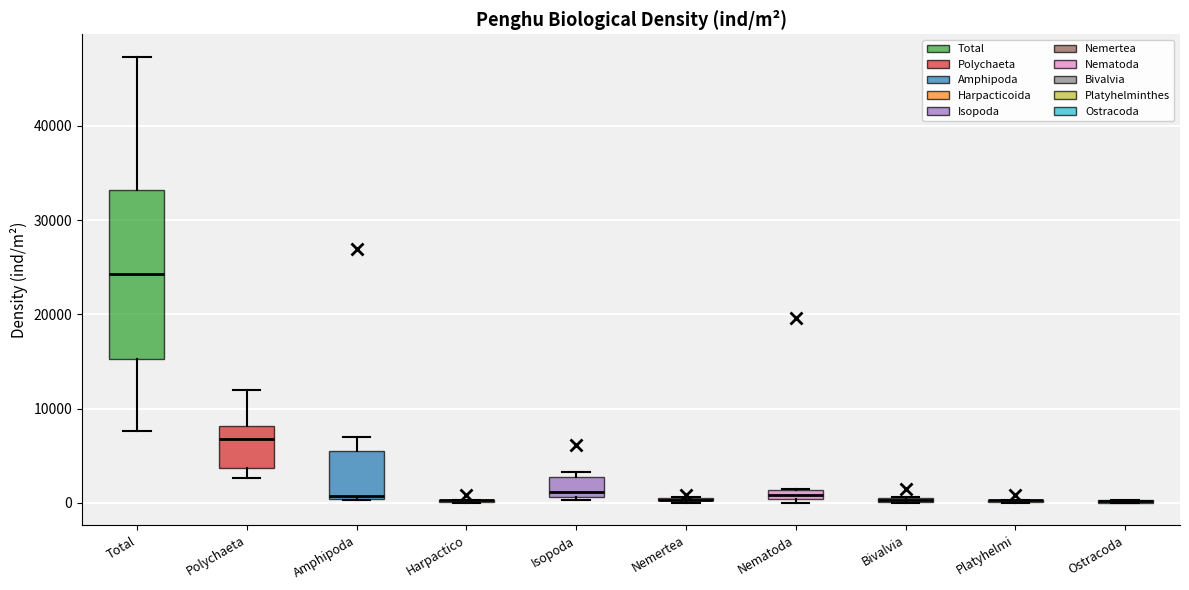

Where does the upper whisker of the box for Amphipoda end on the y-axis? The values are not printed on the chart, so give them approximately, as read against the axis.

7000